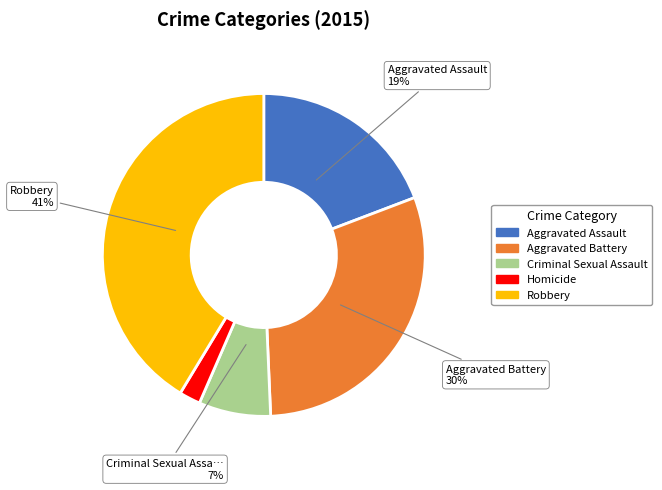

The Robbery slice represents 41% of the pie. True or false?

True